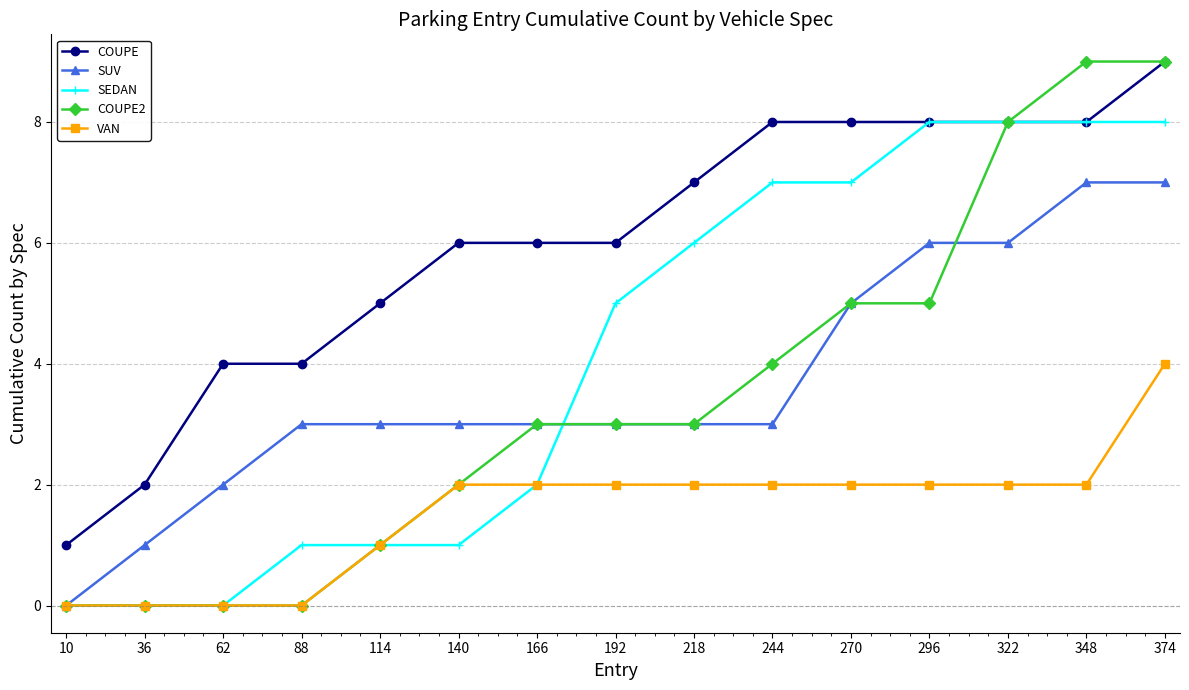

Is it true that COUPE2 equals 3 at 244?

False